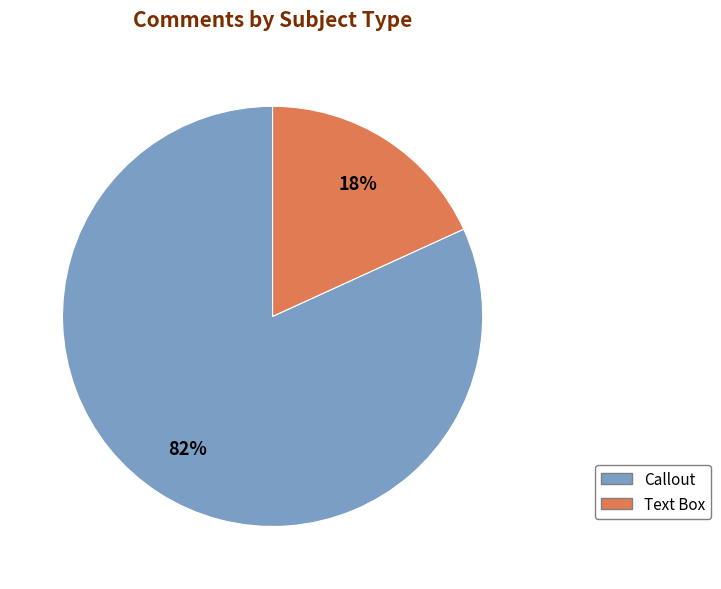

What percentage is the Text Box slice, to the nearest percent?

18%